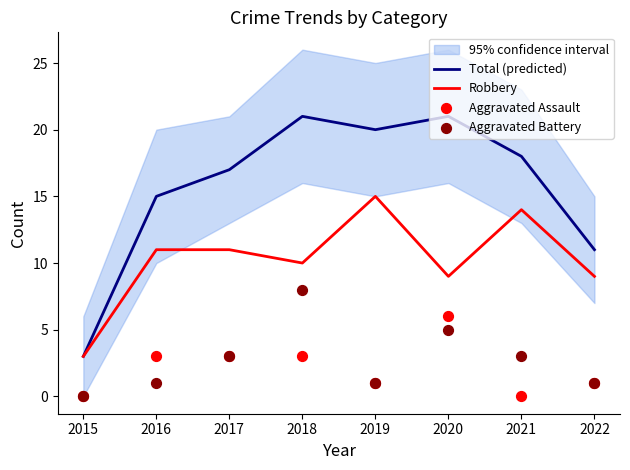

At how many categories does at least one series exceed 19?

3